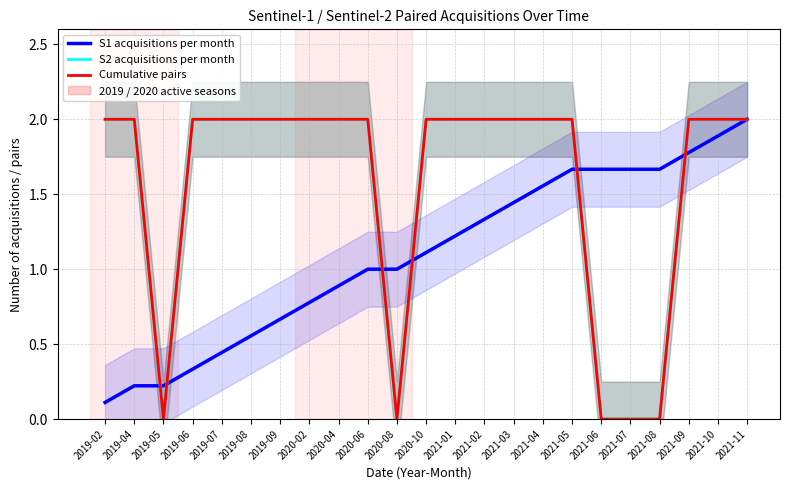

After their last crossing, which series has the higher values: Cumulative pairs or S1 acquisitions per month?

Cumulative pairs